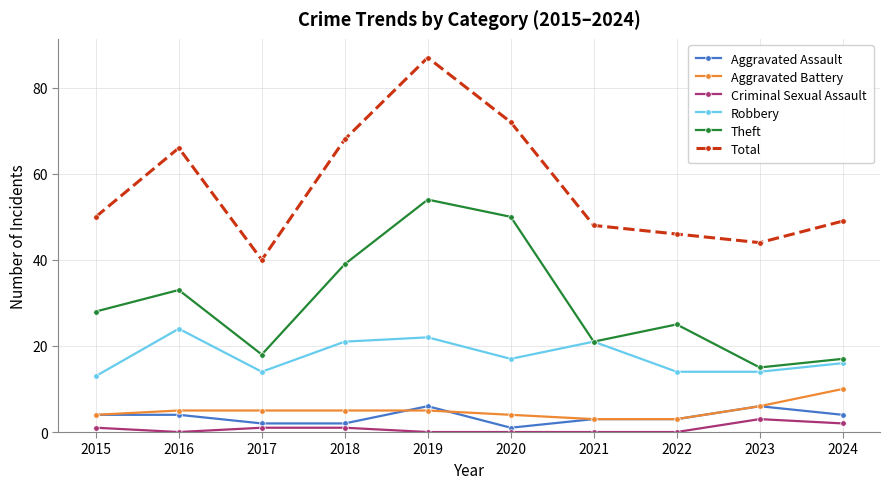

True or false: Robbery and Criminal Sexual Assault cross at least once.

False